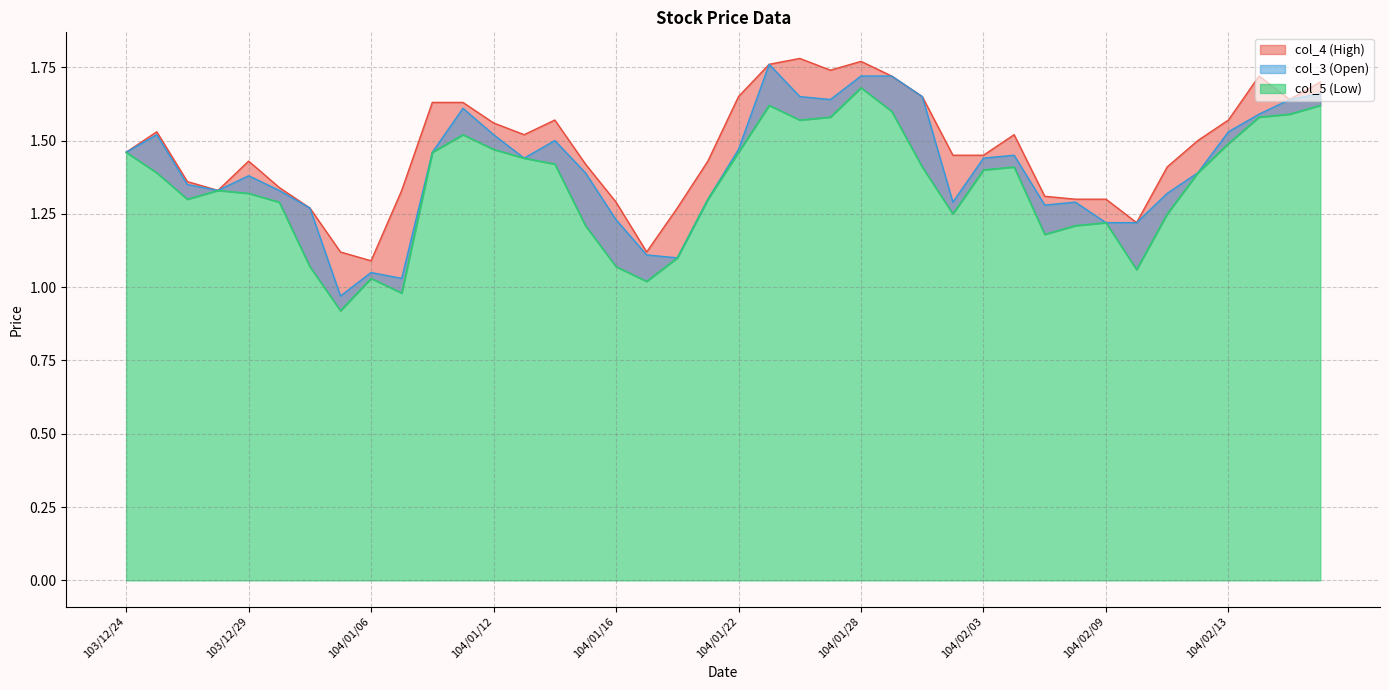

What are all the series names shown in the legend?

col_3, col_4, col_5